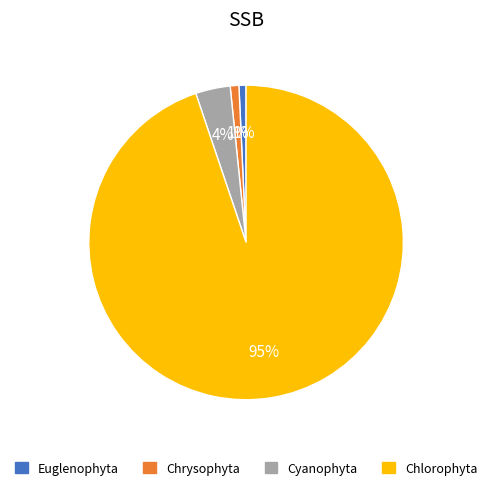

How many segments does this pie chart have?

4